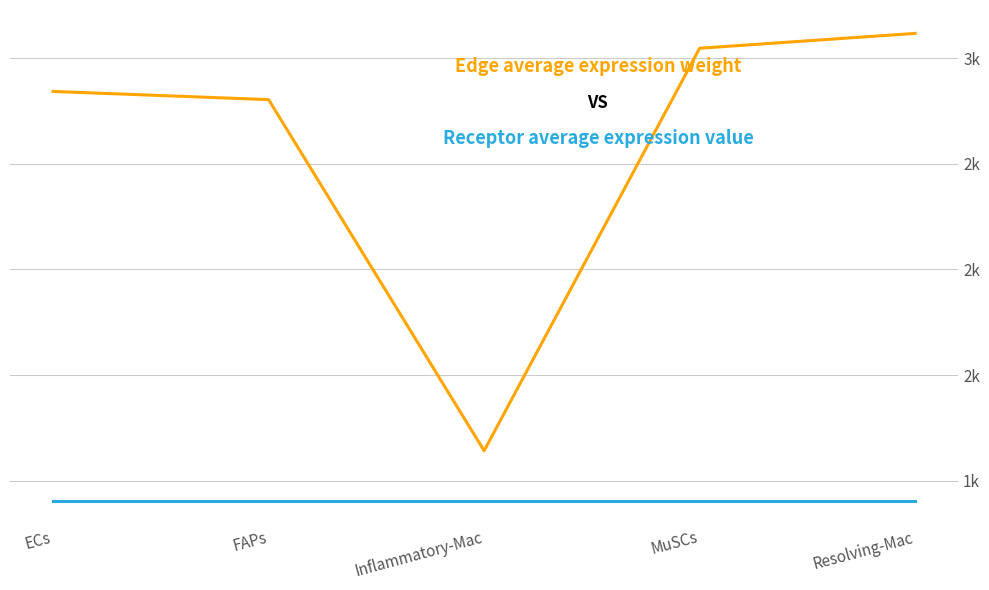

What position from the left is MuSCs?

4